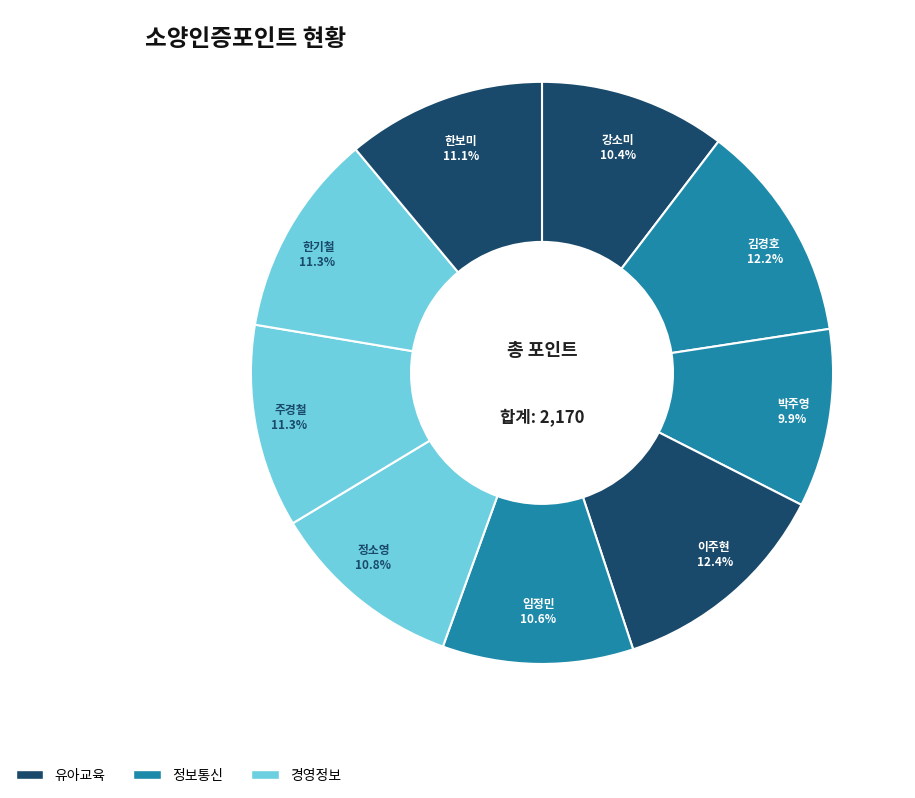

Approximately how many times larger is the value at 박주영 compared to 김경호?

0.8